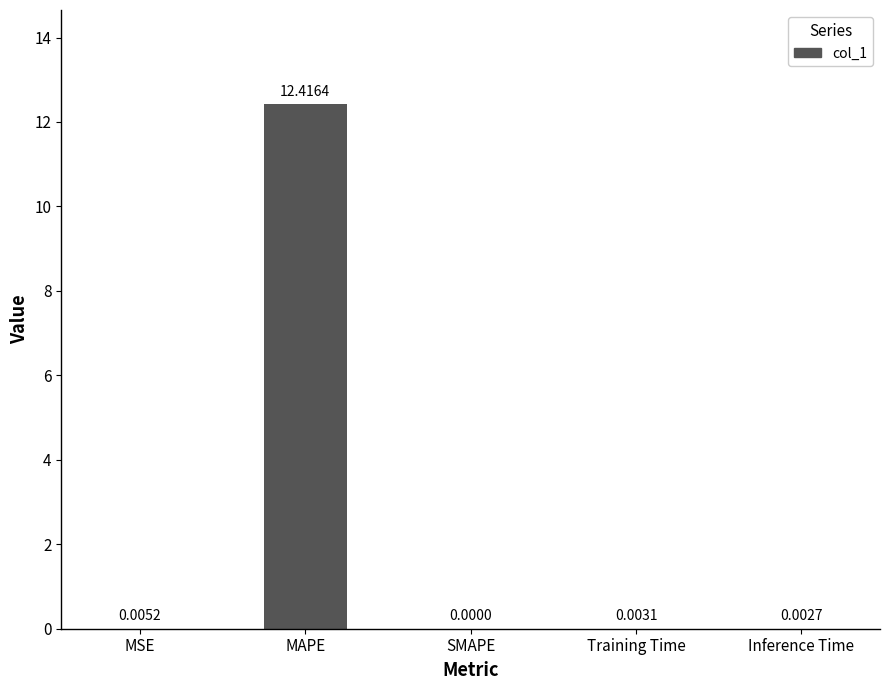

At which category does the chart reach its peak across all series?

MAPE